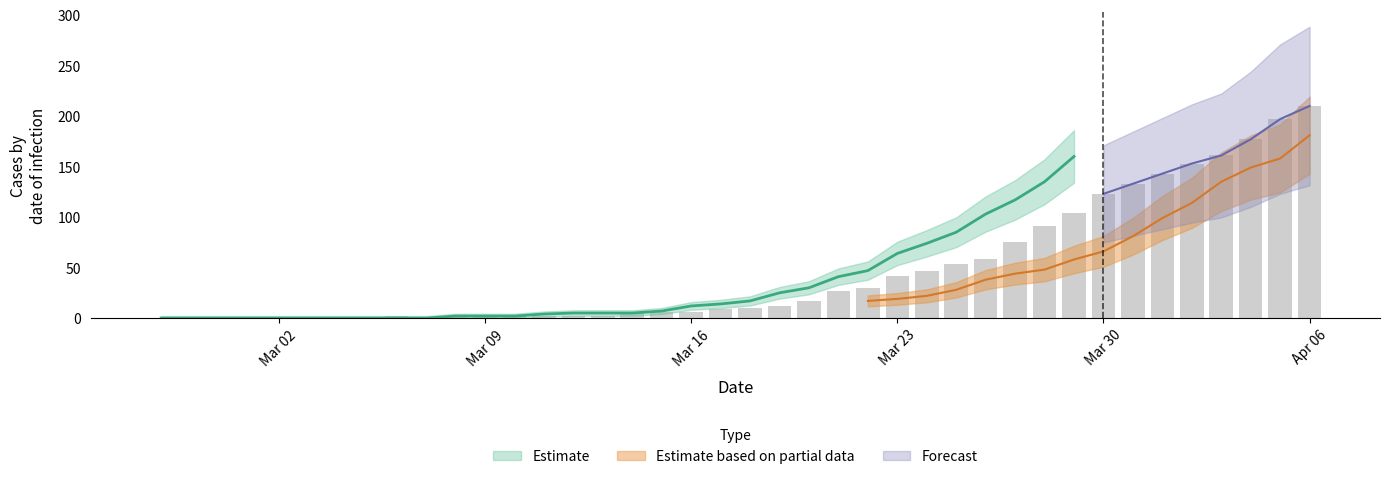

How many positive values does the Estimate (col_0) series have?

30